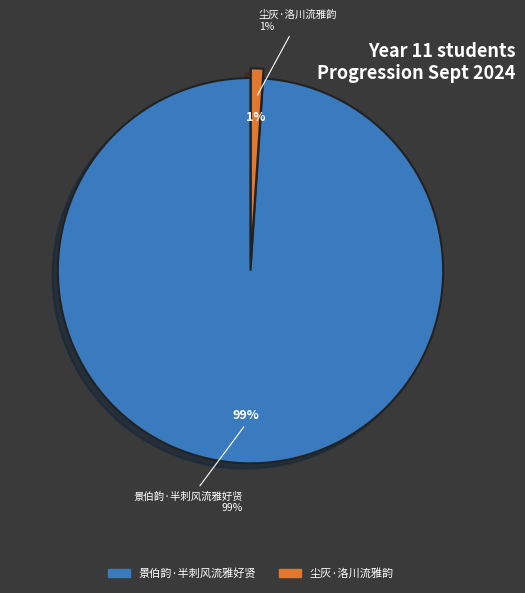

To the nearest percent, what portion does 尘灰·洛川流雅韵 represent?

1%